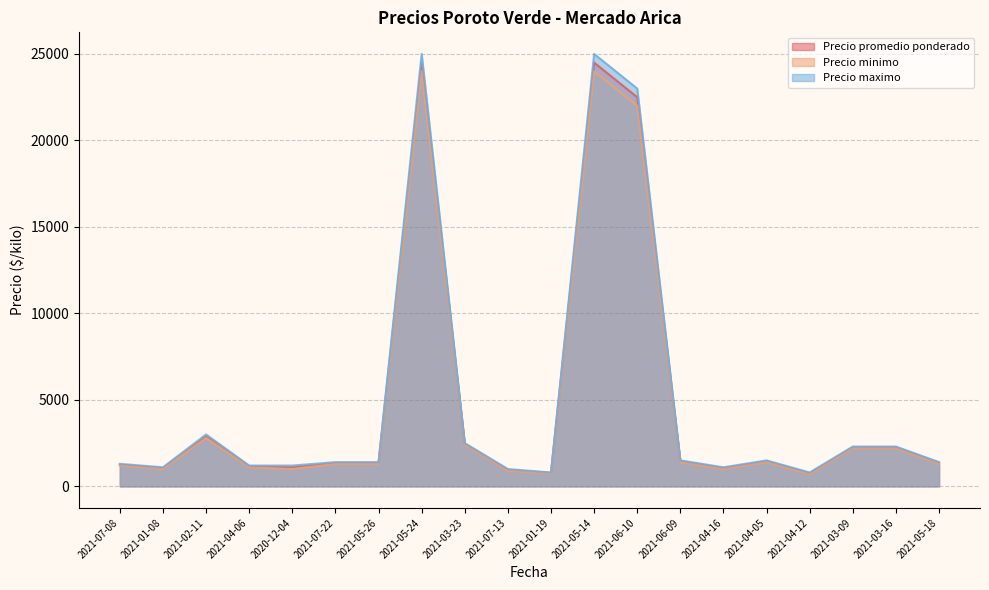

Rank the series at 2021-04-16 from lowest to highest value.

Precio minimo, Precio promedio ponderado, Precio maximo